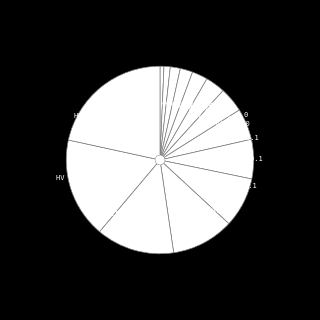

How many segments does this pie chart have?

14